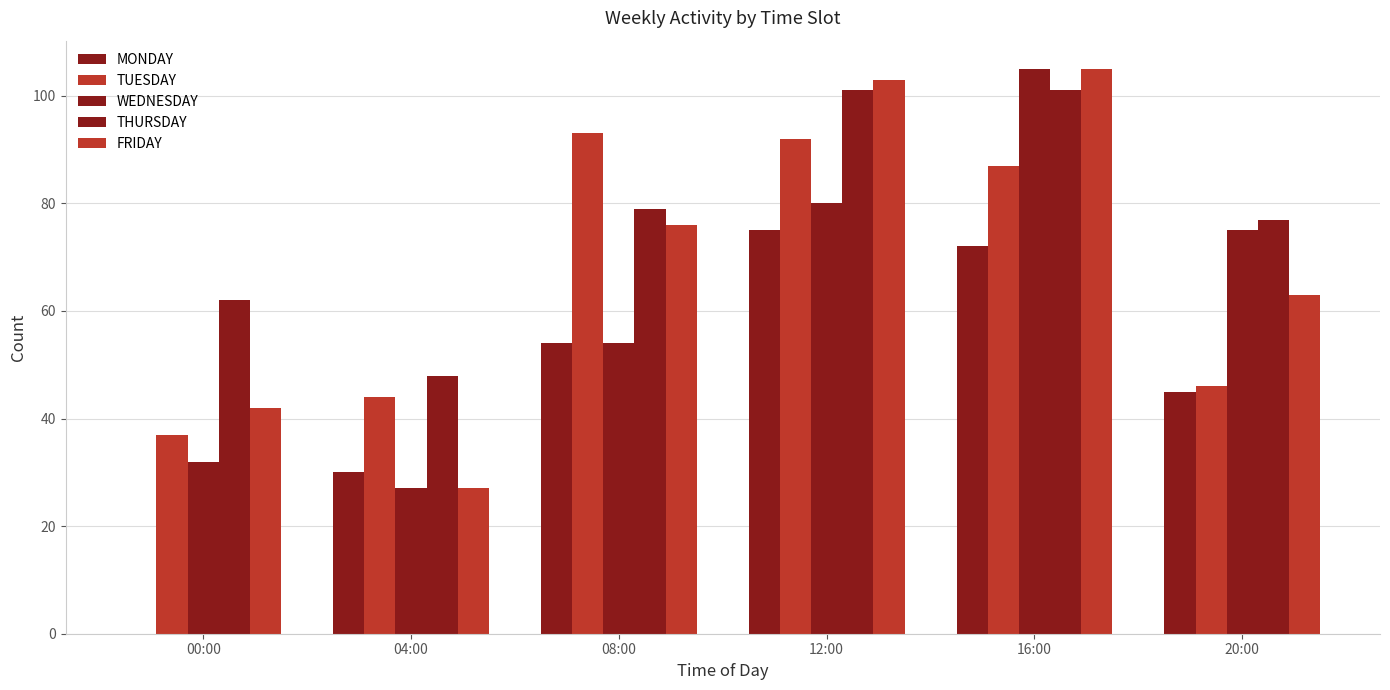

What is the difference between the highest and lowest values at 20:00?

32